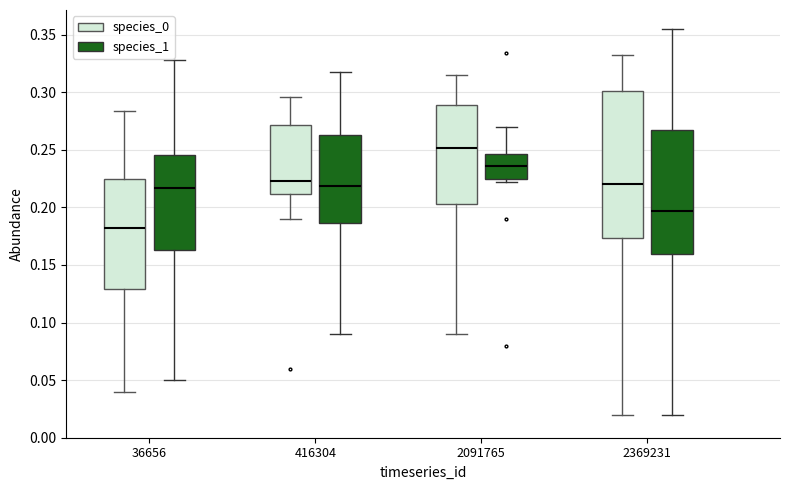

Reading left to right, read every box against the y-axis: the position of its median line, the range the box covers, and the ends of its whiskers. The values are not printed on the chart, so give them approximately, as read against the axis.

36656 (species_0): median 0.180, box 0.130 to 0.225, whiskers 0.040 to 0.285
36656 (species_1): median 0.215, box 0.165 to 0.245, whiskers 0.050 to 0.330
416304 (species_0): median 0.225, box 0.210 to 0.270, whiskers 0.190 to 0.295
416304 (species_1): median 0.220, box 0.185 to 0.265, whiskers 0.090 to 0.315
2091765 (species_0): median 0.250, box 0.205 to 0.290, whiskers 0.090 to 0.315
2091765 (species_1): median 0.235, box 0.225 to 0.245, whiskers 0.220 to 0.270
2369231 (species_0): median 0.220, box 0.175 to 0.300, whiskers 0.020 to 0.330
2369231 (species_1): median 0.195, box 0.160 to 0.265, whiskers 0.020 to 0.355